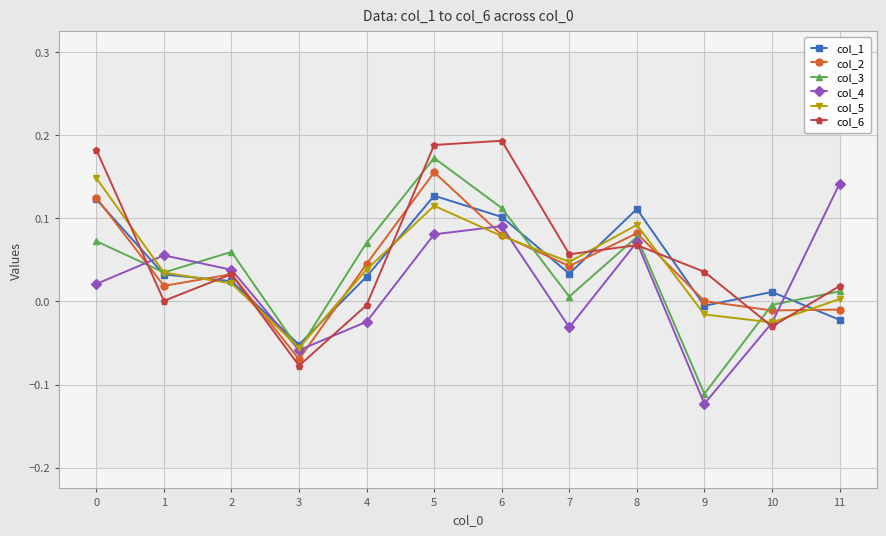

What is the value of the col_3 point at the 4th from the left?

-0.1